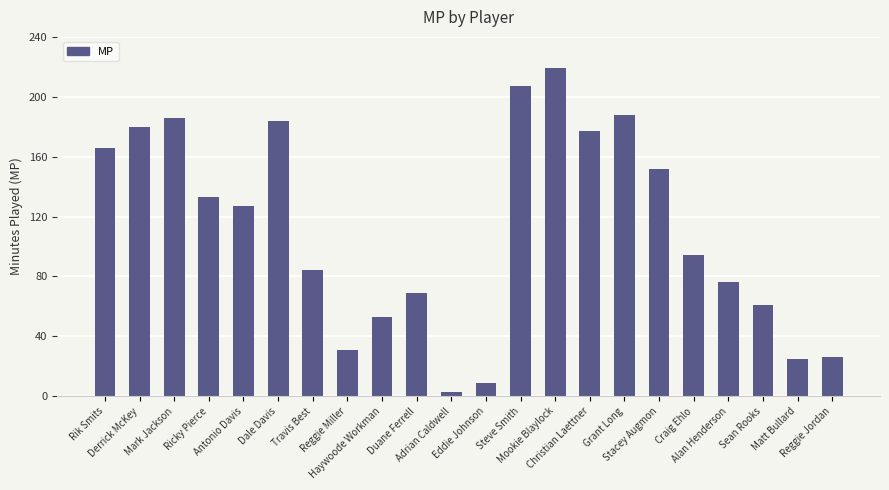

Where does the data first go above 127?

Rik Smits